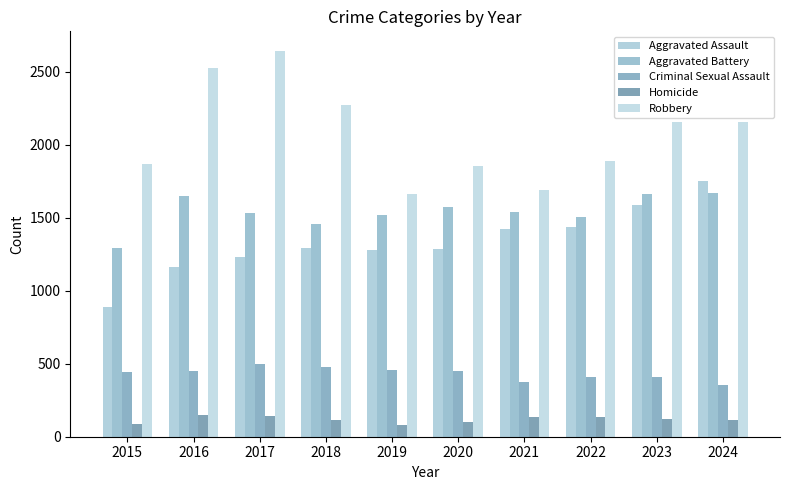

What is the difference between the Criminal Sexual Assault values at 2019 and 2022?

53